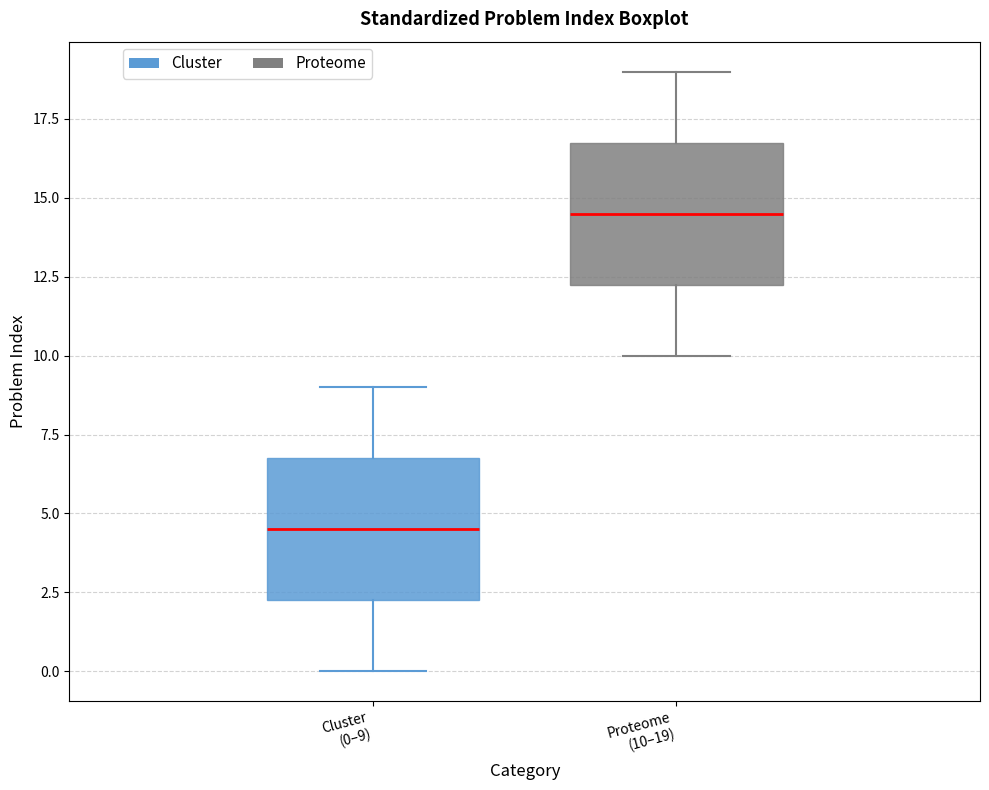

Reading left to right, transcribe this box plot: for each box, give where its median line is, the range the box spans, and where its two whiskers end, as read against the y-axis. The values are not printed on the chart, so give them approximately, as read against the axis.

Cluster (0–9): median 4.5, box 2.5 to 7.0, whiskers 0.0 to 9.0
Proteome (10–19): median 14.5, box 12.5 to 17.0, whiskers 10.0 to 19.0